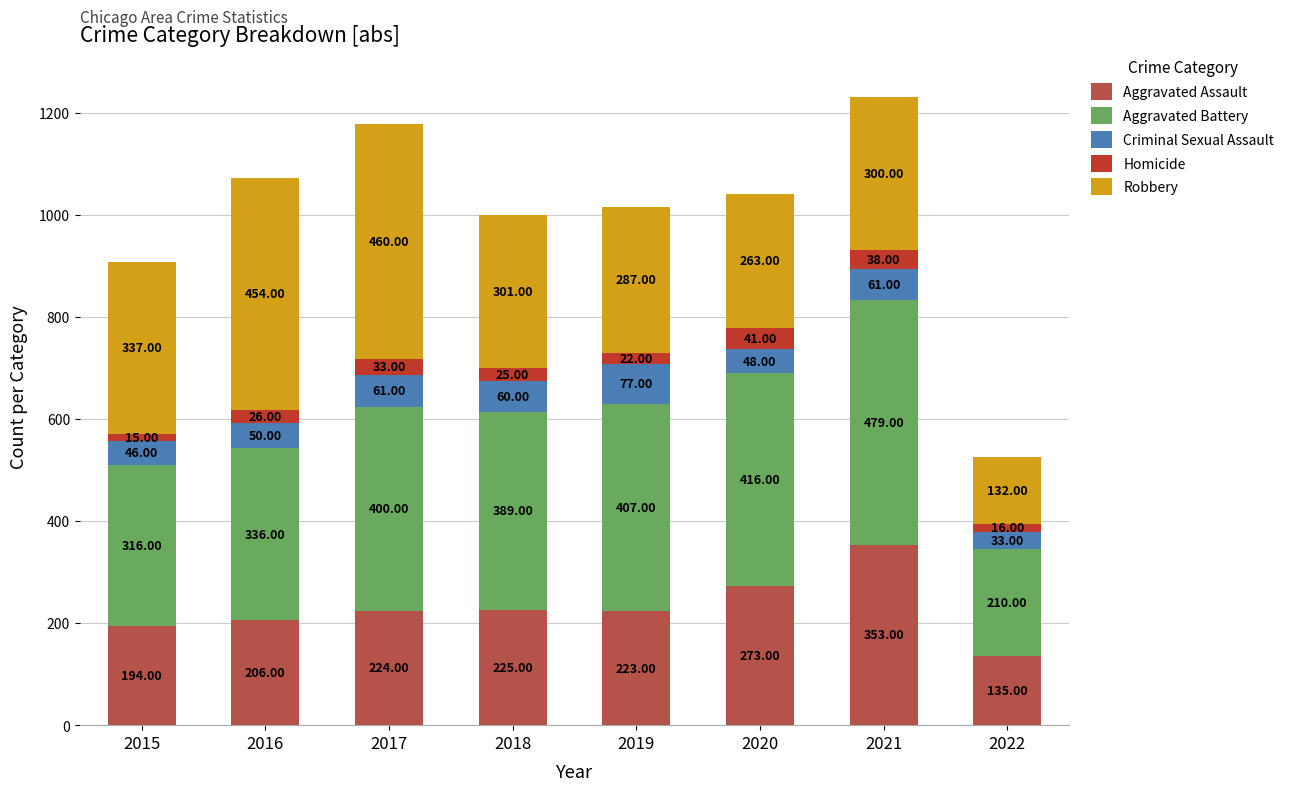

What is the difference between the maximum and minimum values in the Aggravated Assault series?

218